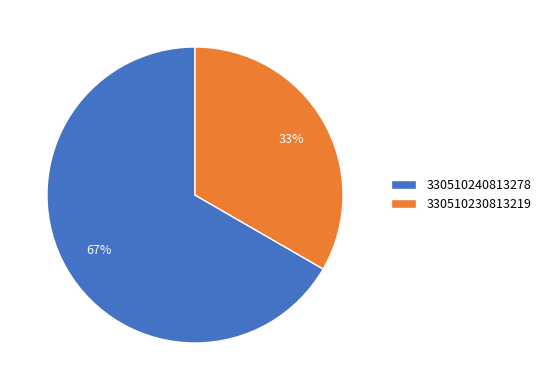

Count the number of slices in the pie.

2